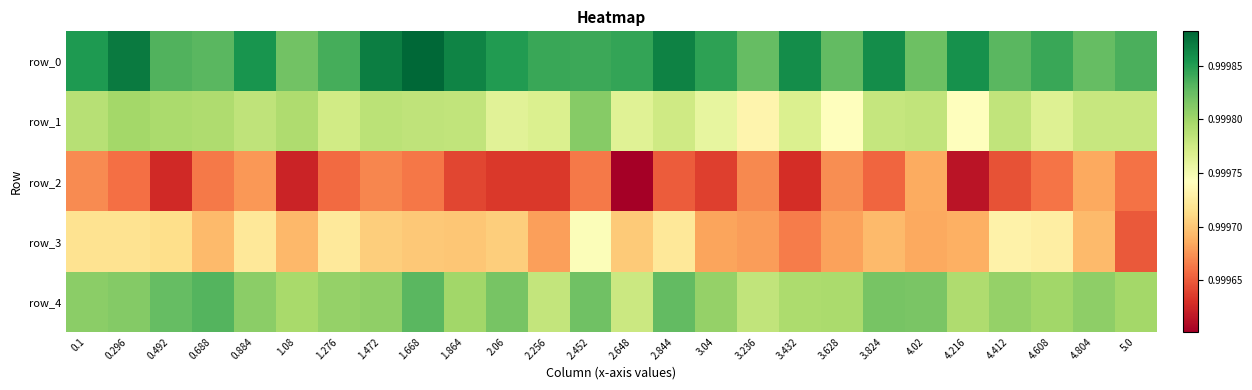

Which series has the largest total across all categories?

row_0